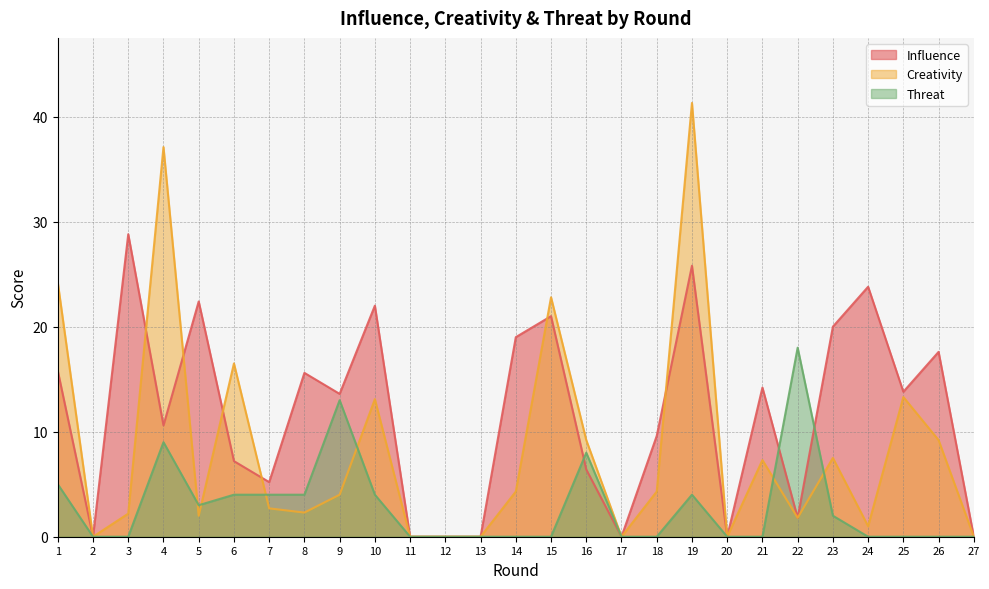

What is the approximate value of creativity at 7?

2.7